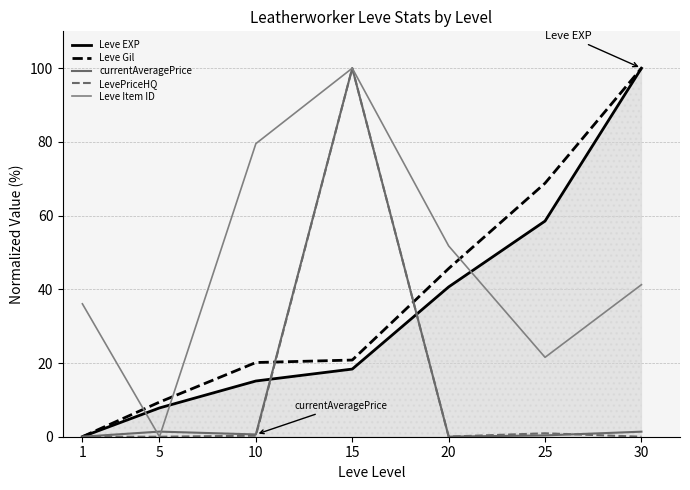

What is the sum of the LevePriceHQ values at 15 and 5?

100.0